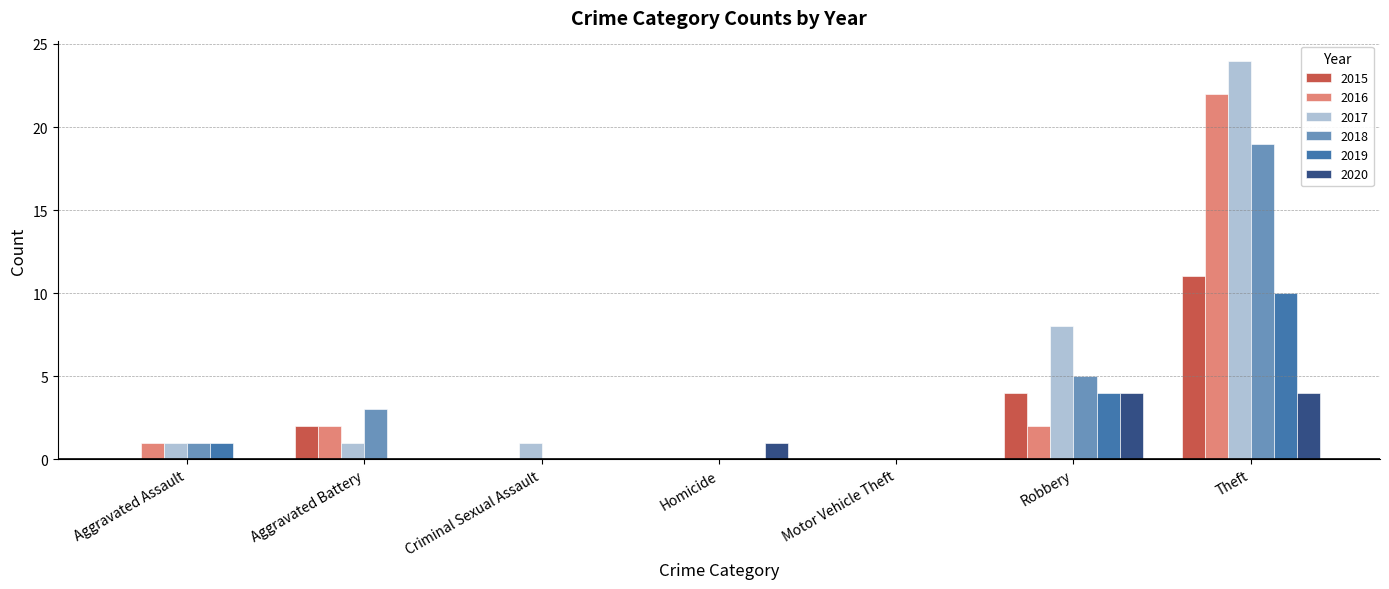

Which category has the highest value in the 2016 series?

Theft